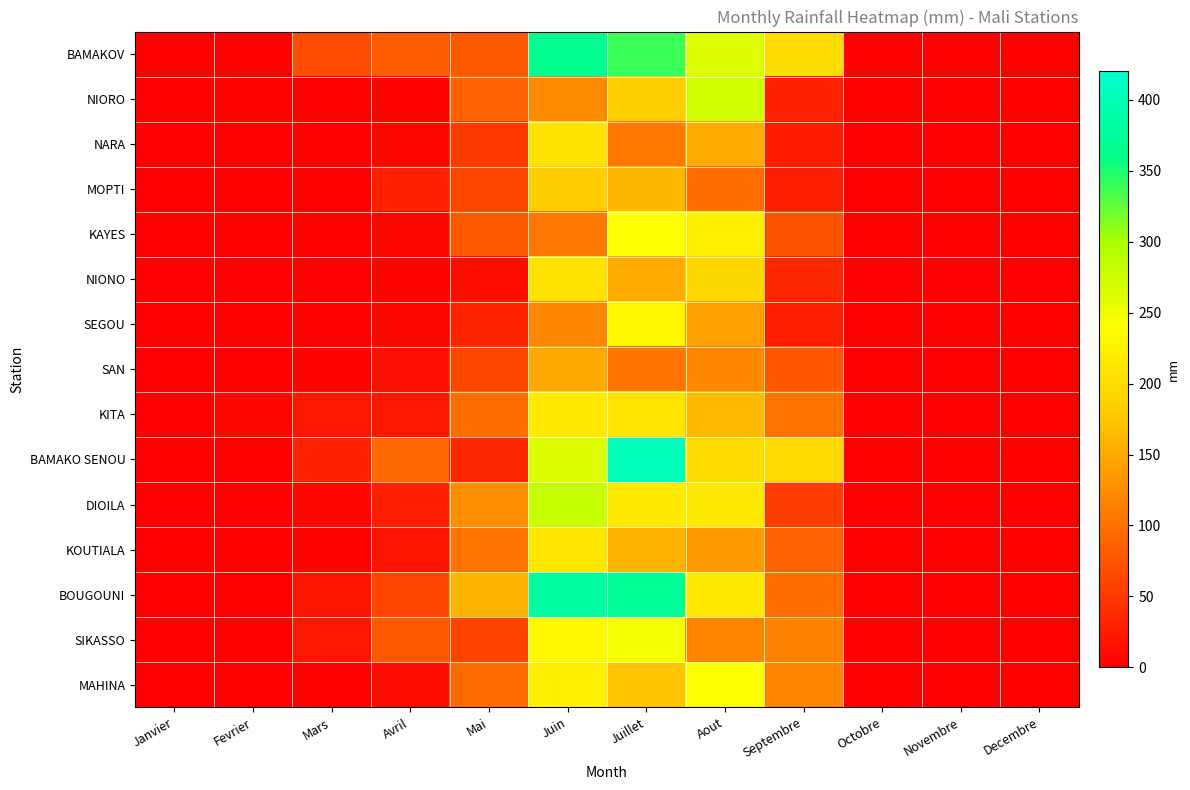

Between Mars and Aout, which is larger?

Aout